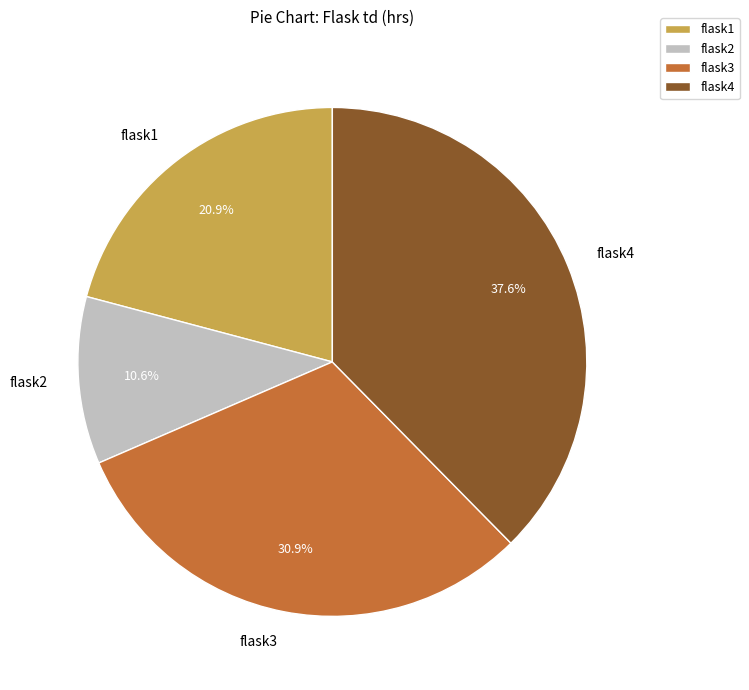

To the nearest percent, what is the difference between the flask4 and flask1 slice percentages?

17%